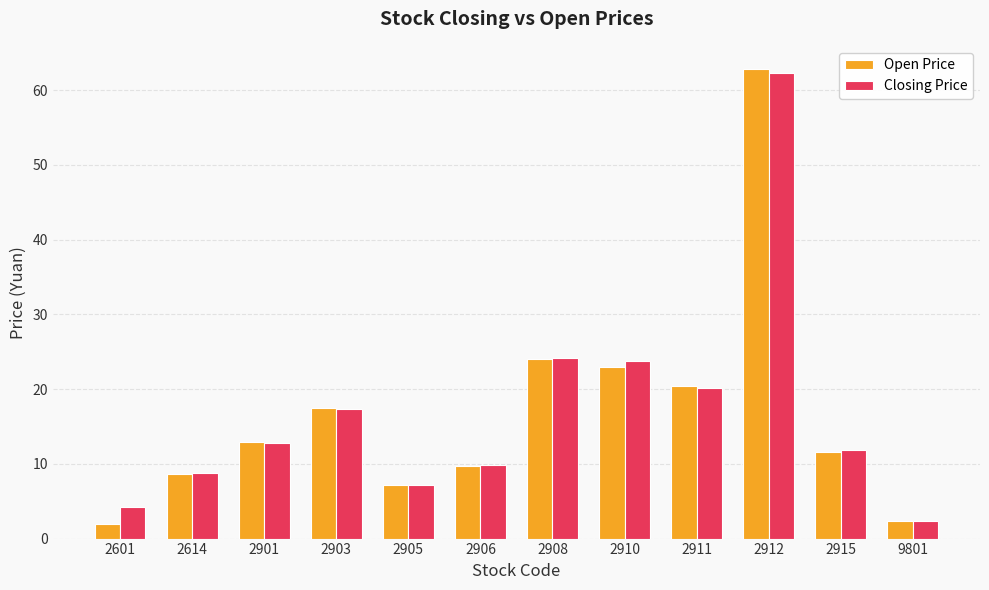

What is the value of the Open Price bar at the 9th from the left?

20.4